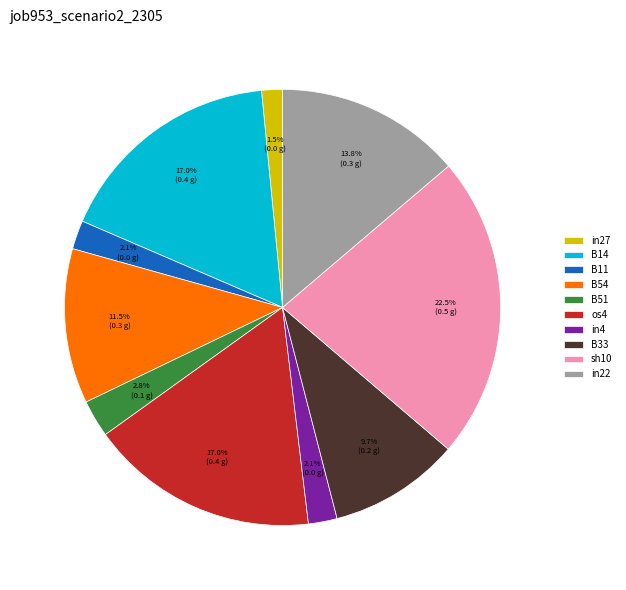

Is there a majority slice in this chart?

No